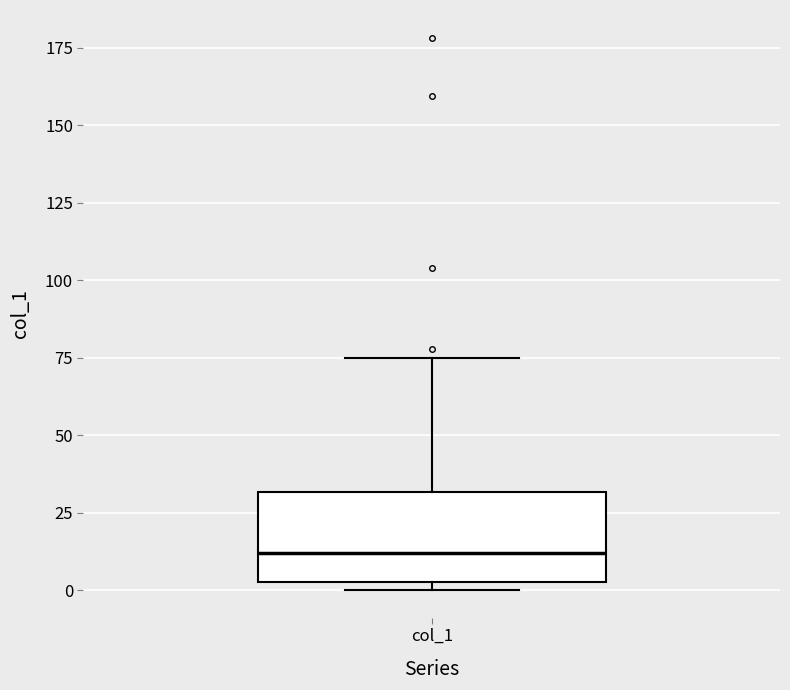

Read this box plot against the y-axis: the position of the median line, the range covered by the box, and the ends of both whiskers. The values are not printed on the chart, so give them approximately, as read against the axis.

median 10, box 5 to 30, whiskers 0 to 75